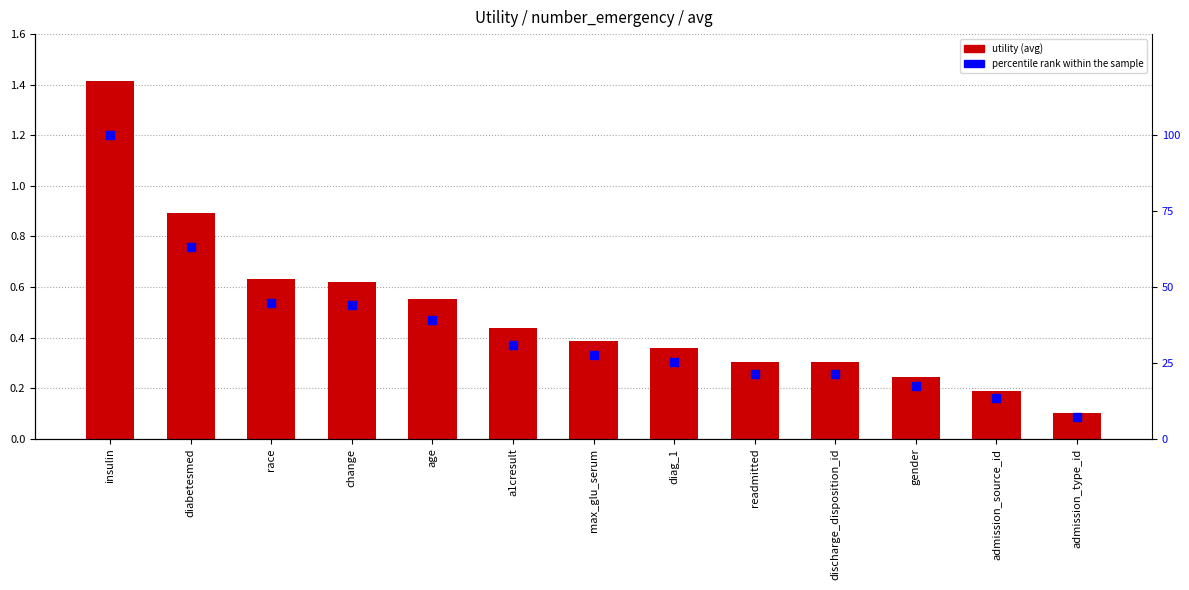

Which series contains the lowest Y value?

Utility